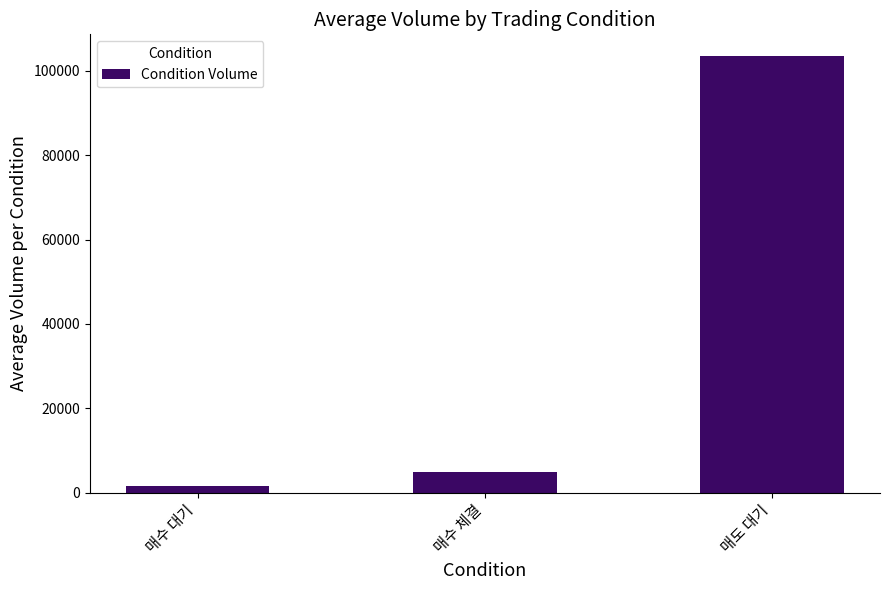

How many values are below 4898?

1